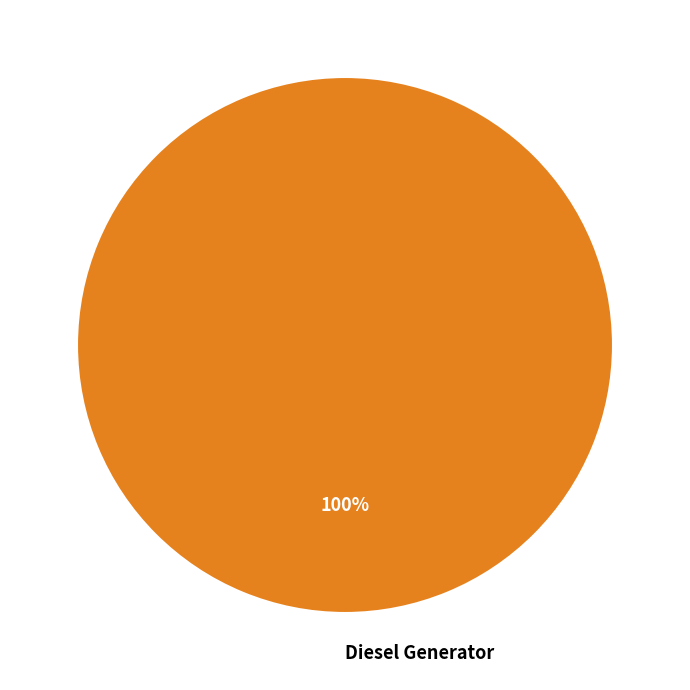

To the nearest percent, what percentage of the pie is Diesel Generator?

100%